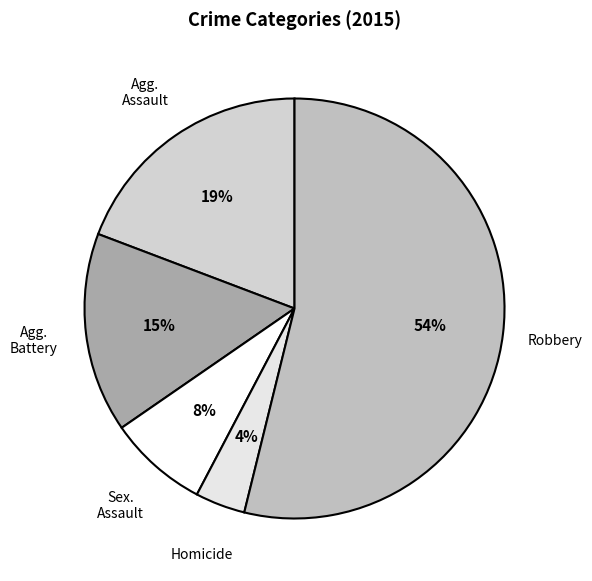

How many segments does this pie chart have?

5